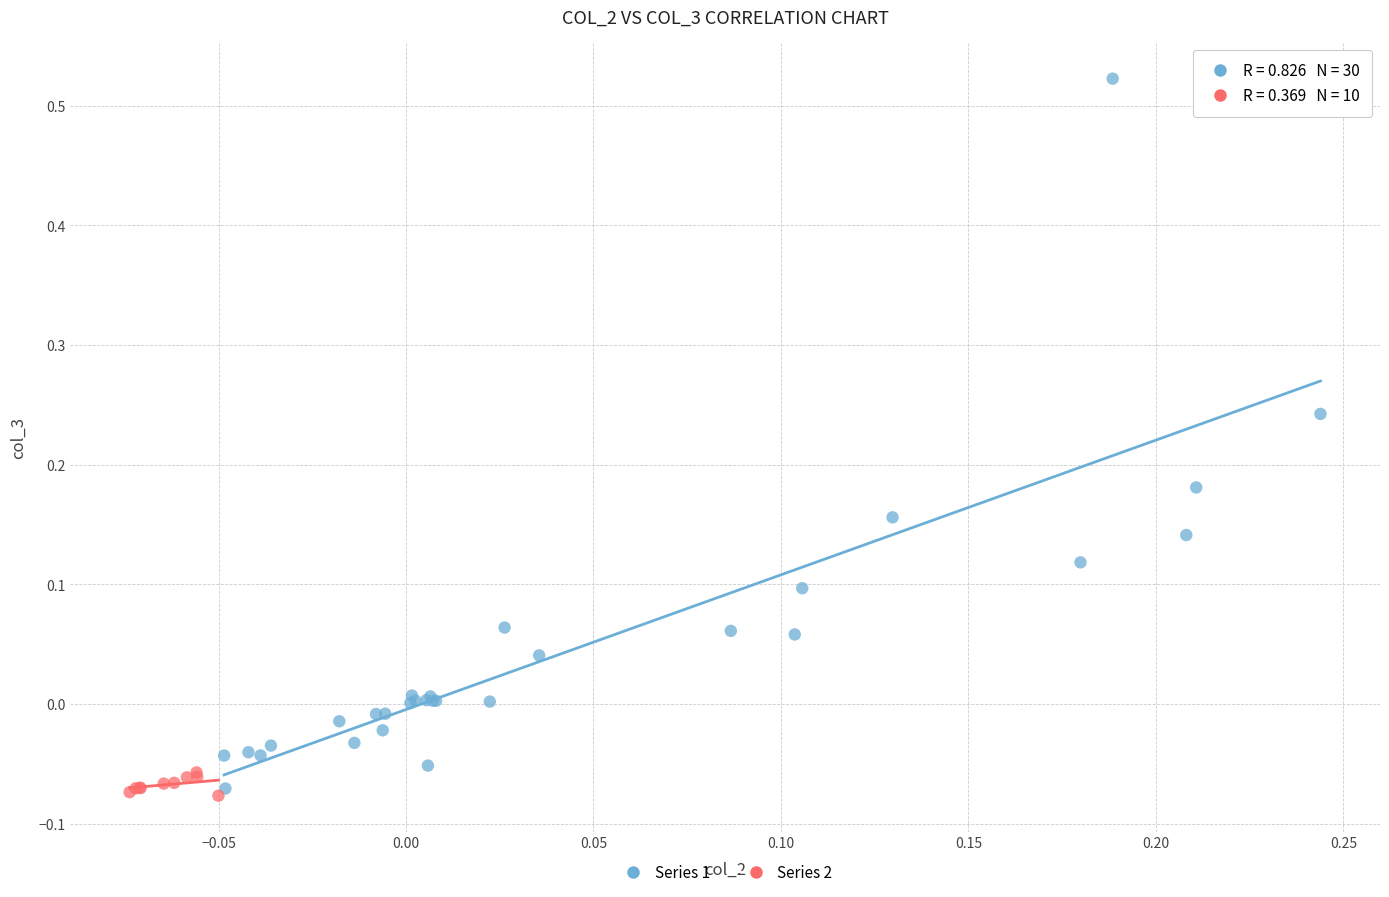

Which series has the largest Y range (max minus min)?

Series 1